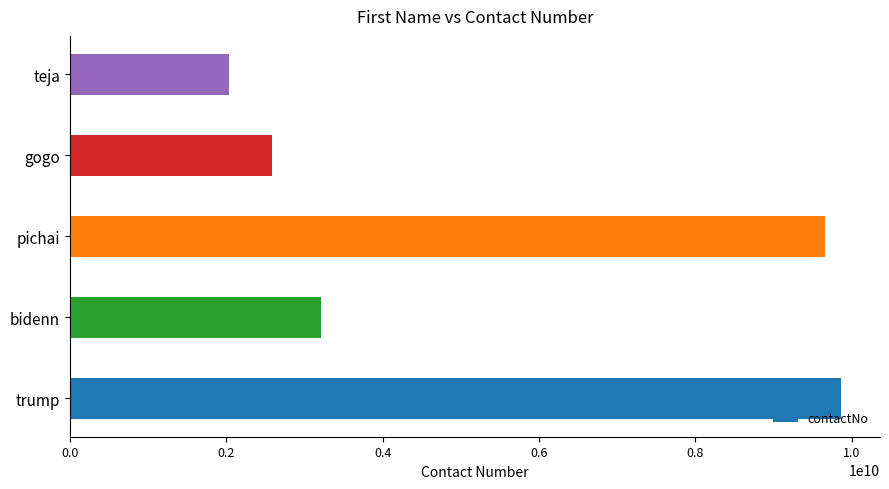

Where is the data nearest to the value 5947758289?

bidenn